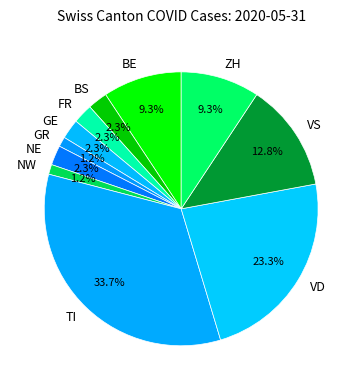

To the nearest percent, what percentage of the pie is GE?

2%